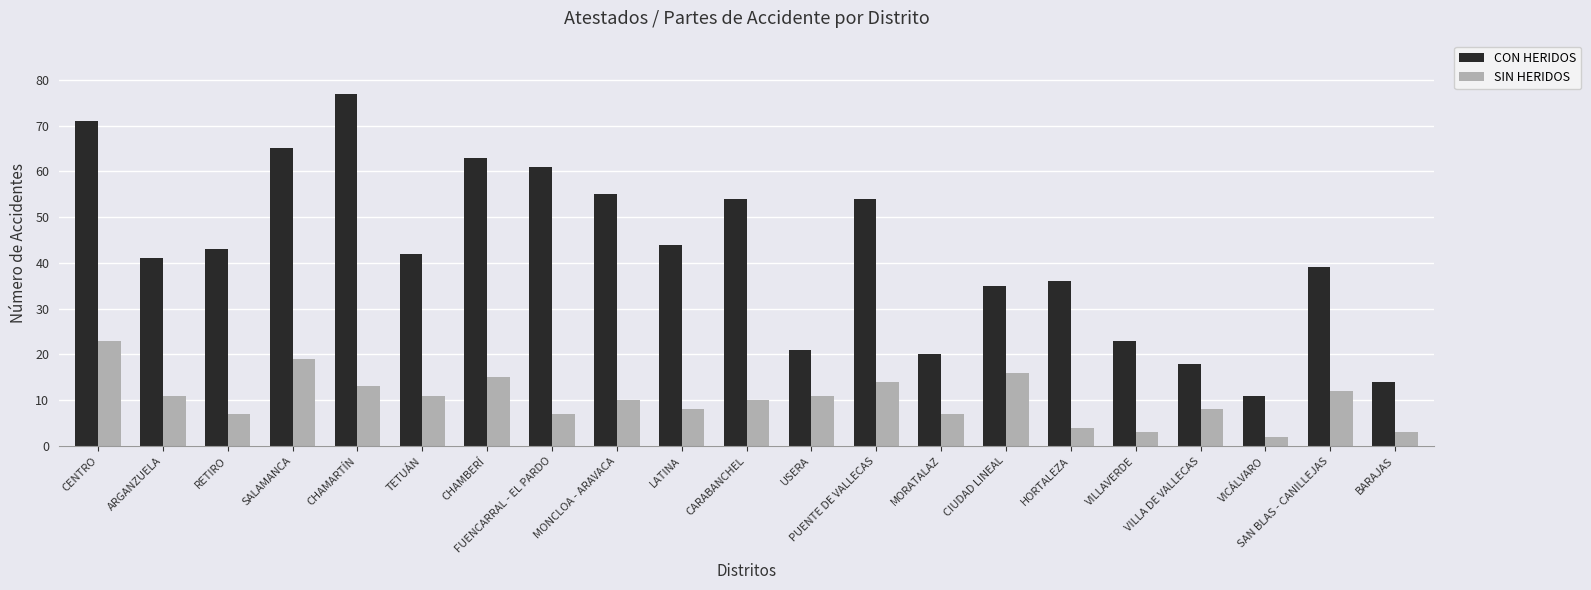

Which category has the highest value across all series?

CHAMARTÍN